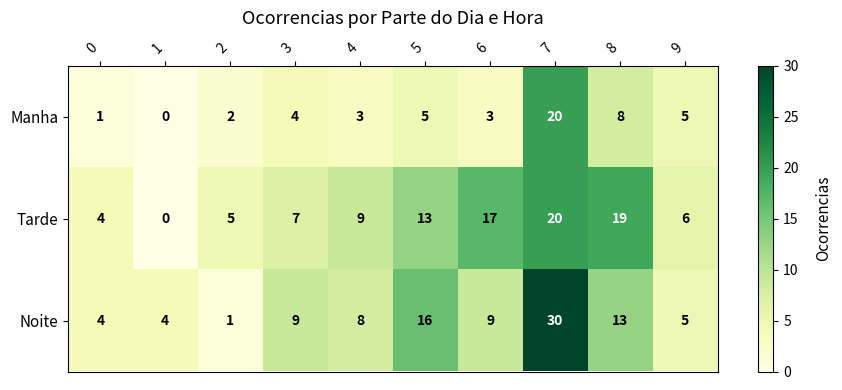

The Manha series shows 3 at 9. True or false?

False